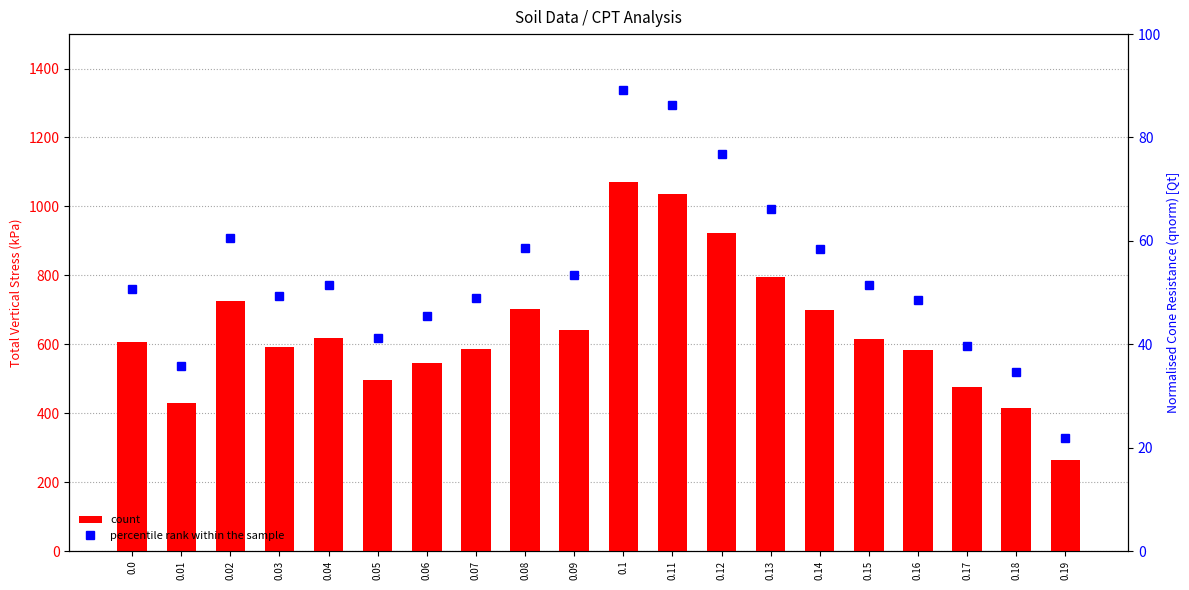

How many groups of bars are there?

20